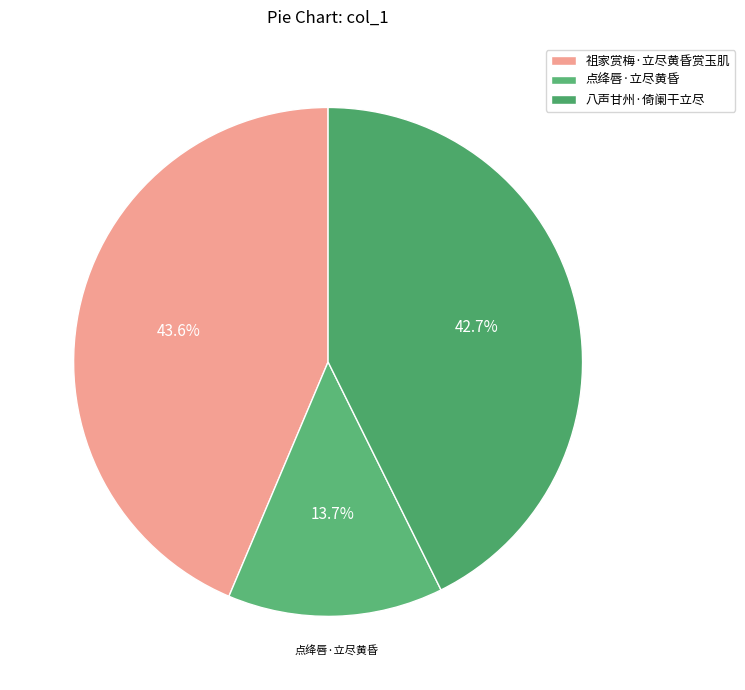

Rank the categories by value from lowest to highest.

点绛唇·立尽黄昏, 八声甘州·倚阑干立尽, 祖家赏梅·立尽黄昏赏玉肌